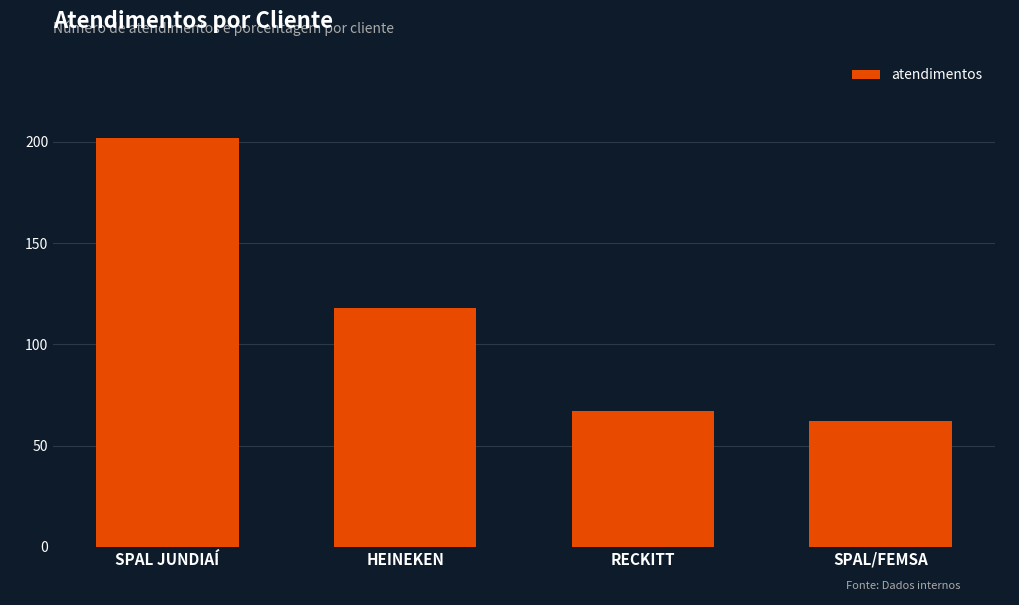

What is the label of the 3rd bar from the right?

HEINEKEN